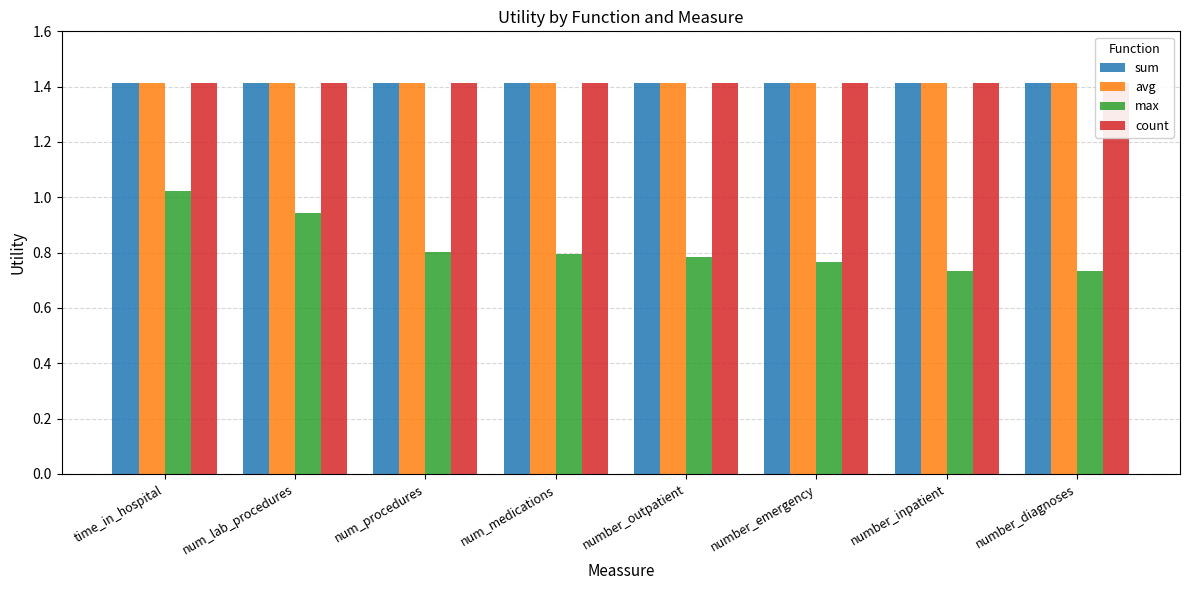

What is the spread (max minus min) of values at number_diagnoses?

0.7